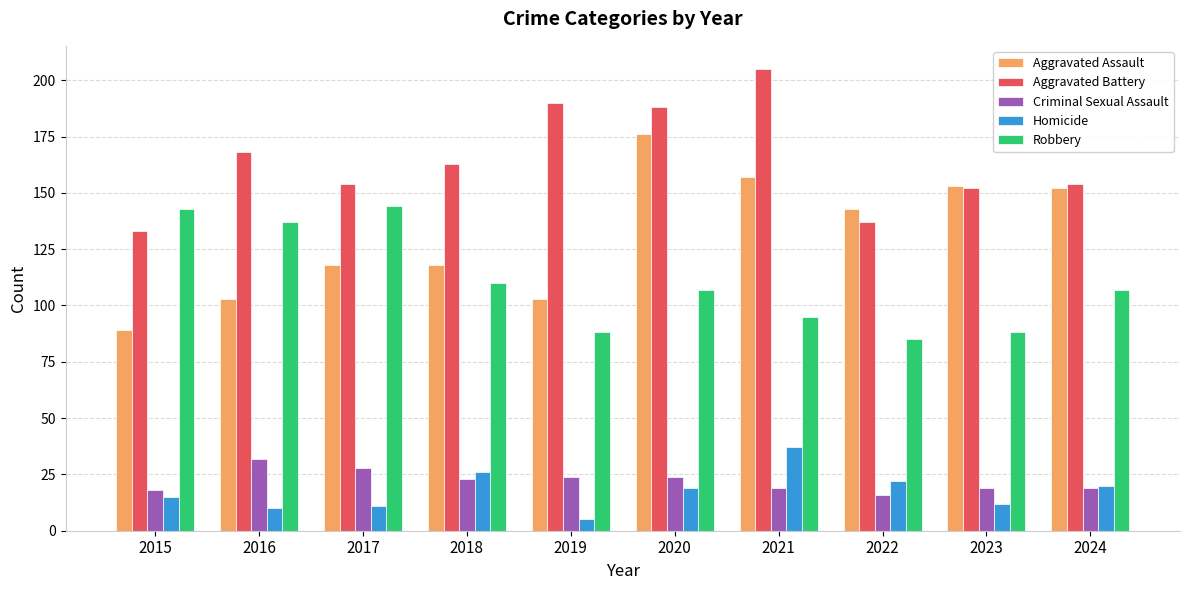

Is it true that Robbery equals 110 at 2018?

True